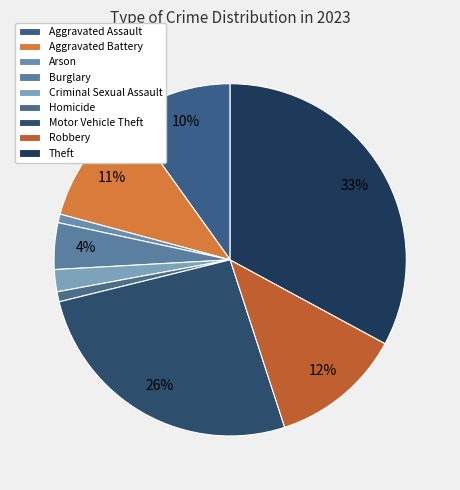

Count the number of slices in the pie.

9